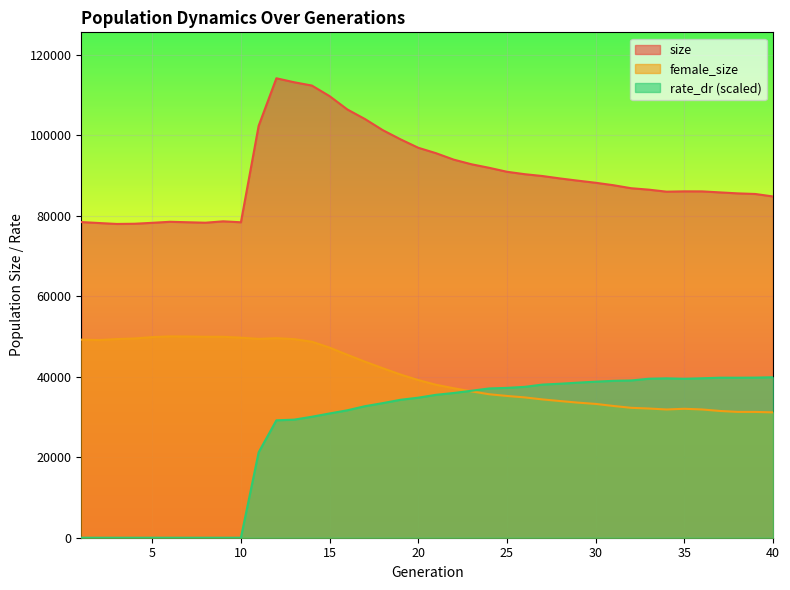

Between which two adjacent categories do female_size and rate_dr first intersect?

22 and 23